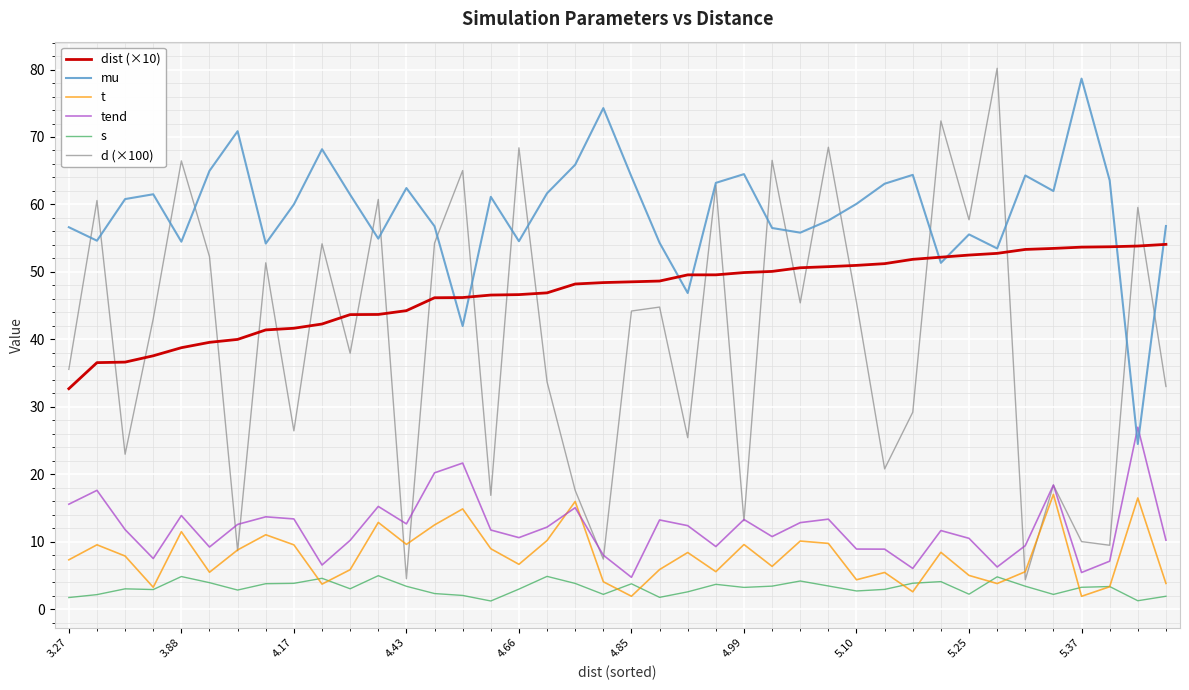

What are all the series names shown in the legend?

dist (×10), mu, t, tend, s, d (×100)